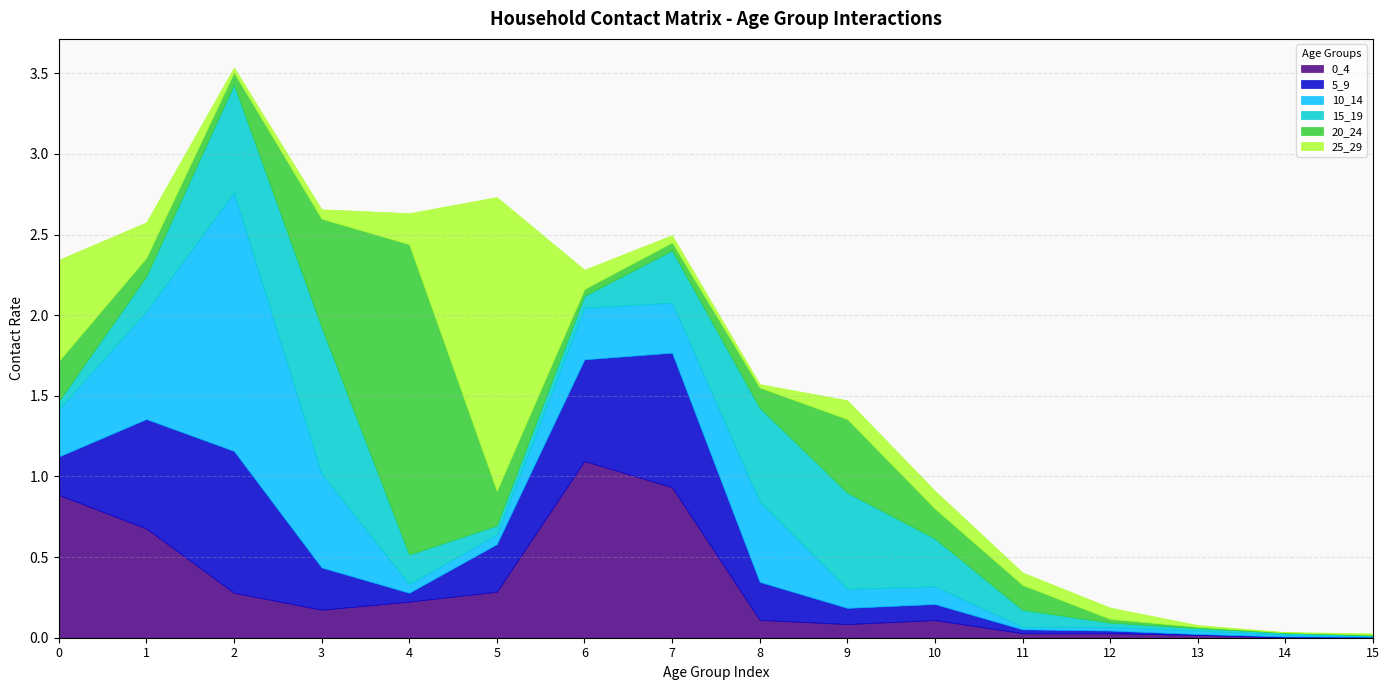

At which category is the sum across all series the highest?

2